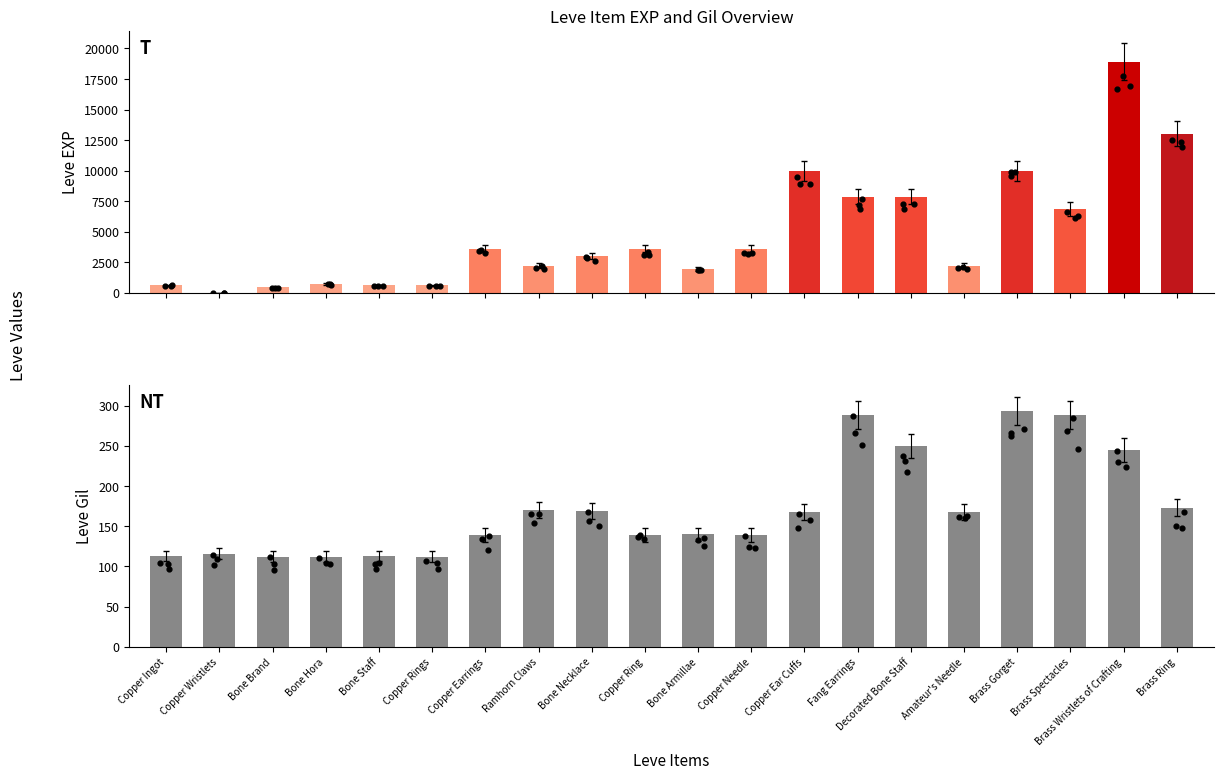

What are all the series names shown in the legend?

Leve EXP, Leve Gil